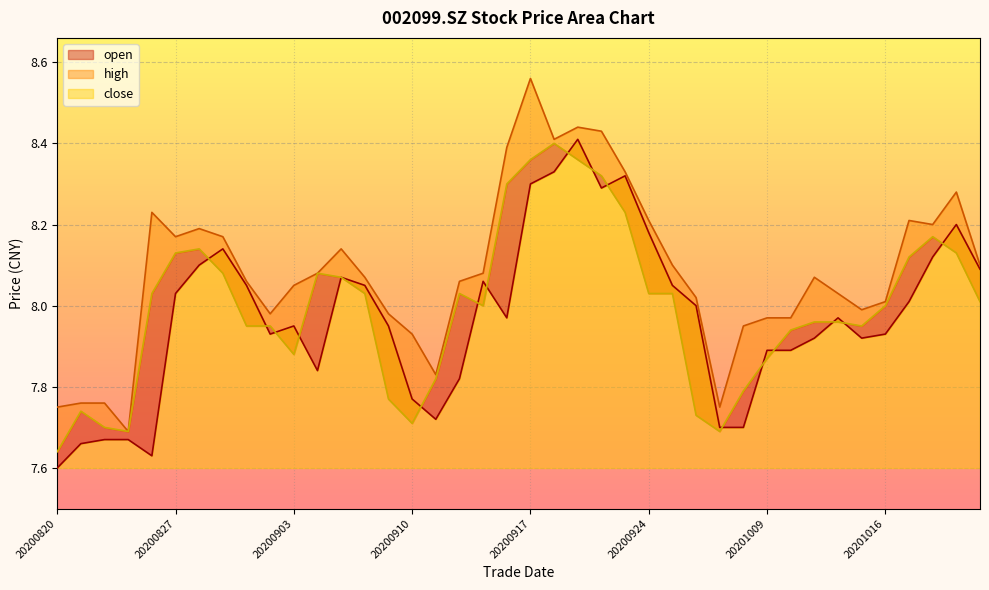

Read the open value at 20200918.

8.3